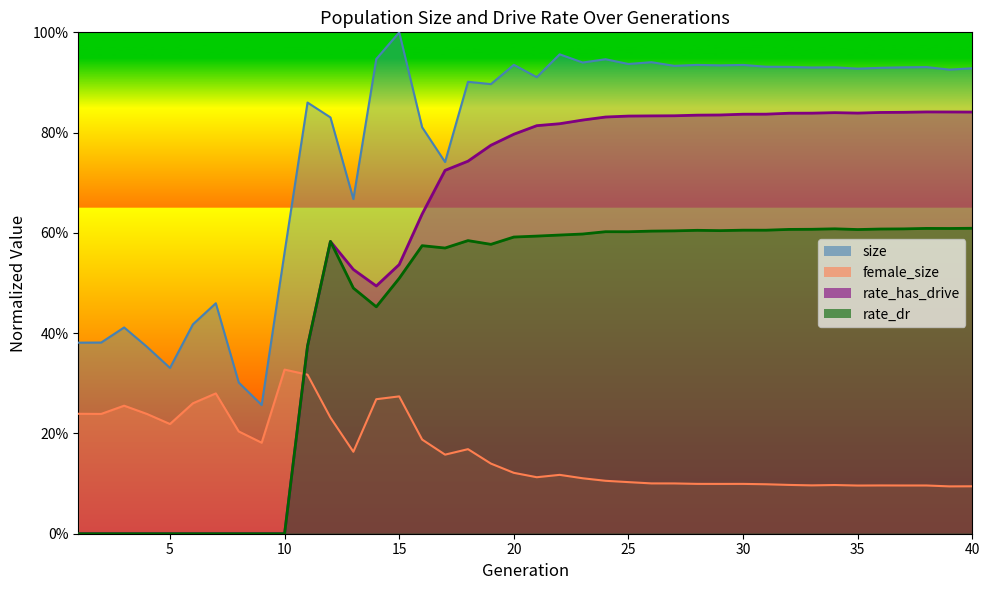

How many rate_has_drive values are between 0 and 1?

40